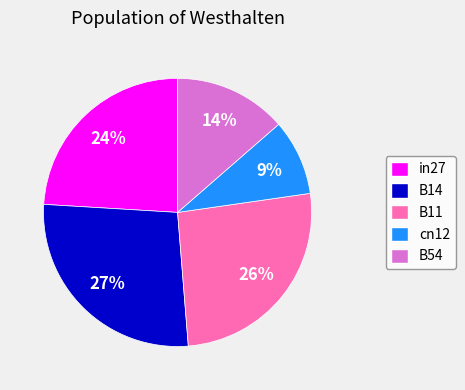

Is it true that cn12 is 23% of the pie?

False